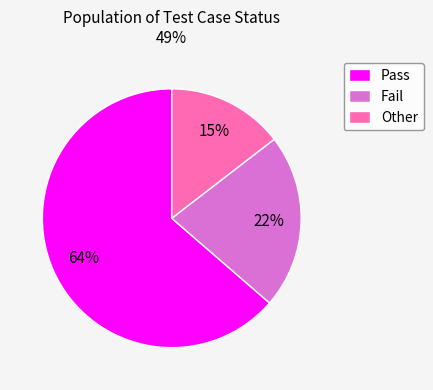

Rank the categories by value from highest to lowest.

Pass, Fail, Other